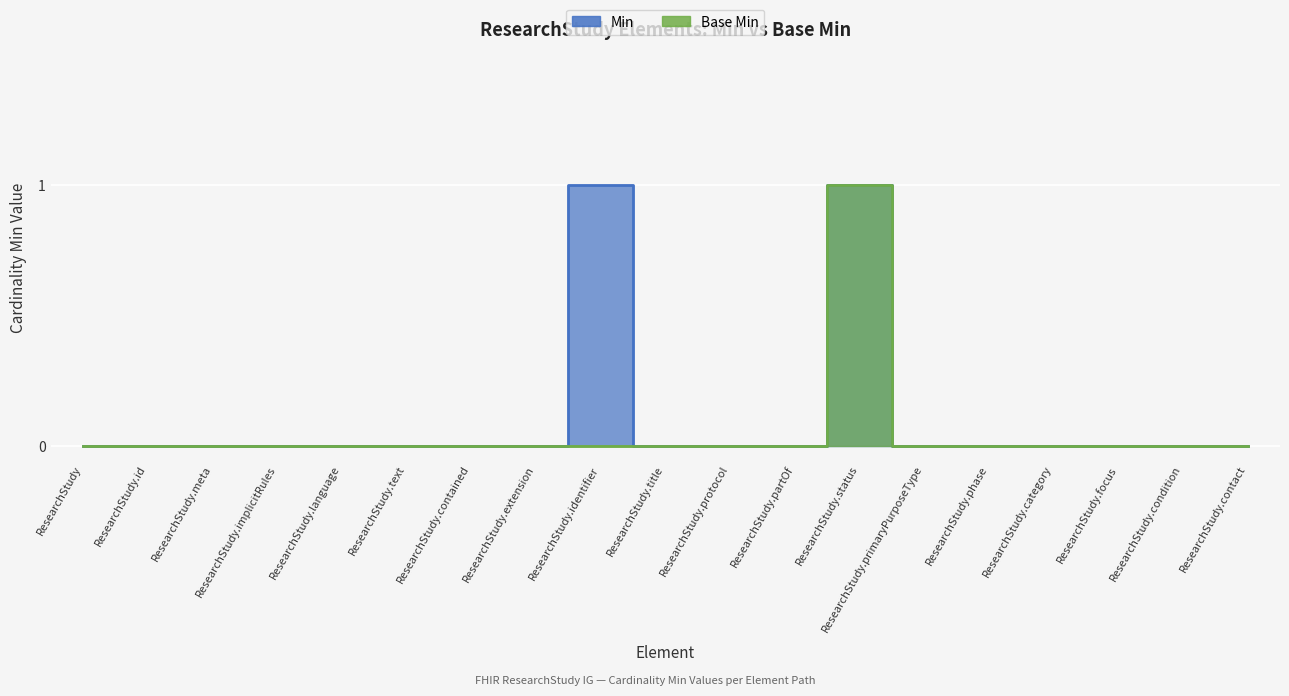

Does the chart display data point markers on the line(s)?

No